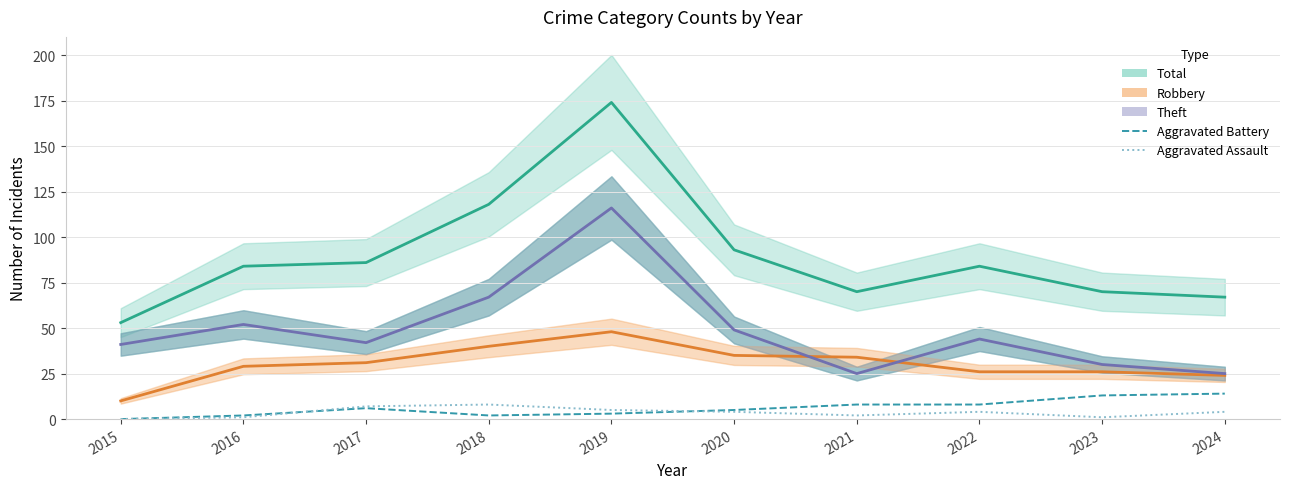

At how many categories does at least one series exceed 65?

9